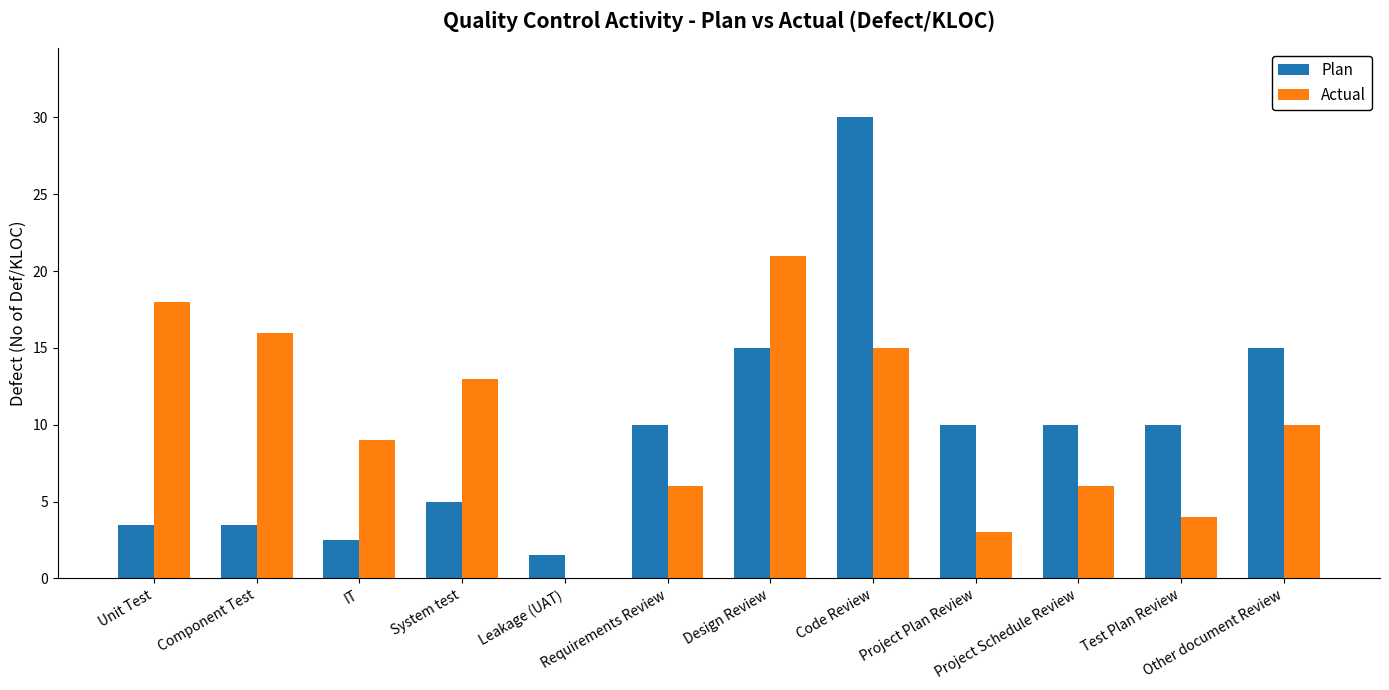

Reading left to right, what are all the values shown in this chart?

Plan: Unit Test=3.5	Component Test=3.5	IT=2.5	System test=5.0	Leakage (UAT)=1.5	Requirements Review=10.0	Design Review=15.0	Code Review=30.0	Project Plan Review=10.0	Project Schedule Review=10.0	Test Plan Review=10.0	Other document Review=15.0
Actual: Unit Test=18.0	Component Test=16.0	IT=9.0	System test=13.0	Leakage (UAT)=0.0	Requirements Review=6.0	Design Review=21.0	Code Review=15.0	Project Plan Review=3.0	Project Schedule Review=6.0	Test Plan Review=4.0	Other document Review=10.0